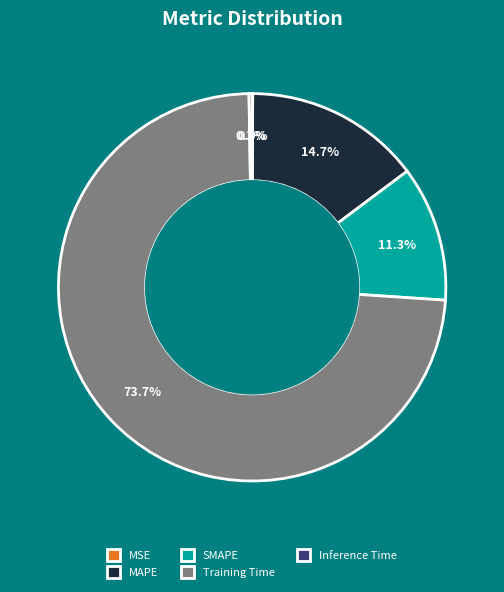

Which category has the biggest portion of the pie?

Training Time